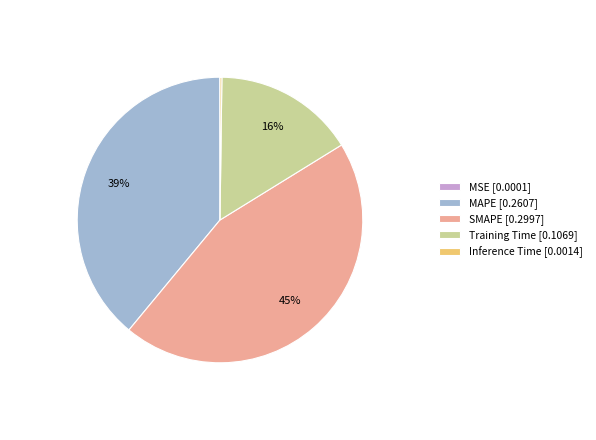

Is there any slice that represents more than half of the pie?

No